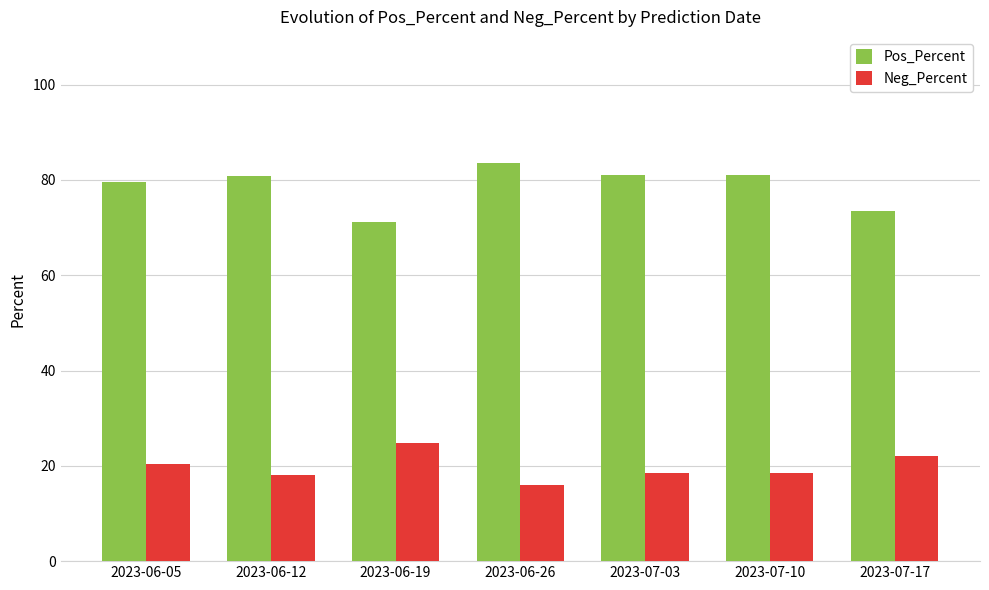

True or false: Pos_Percent has a value of 115.8 at 2023-07-17.

False